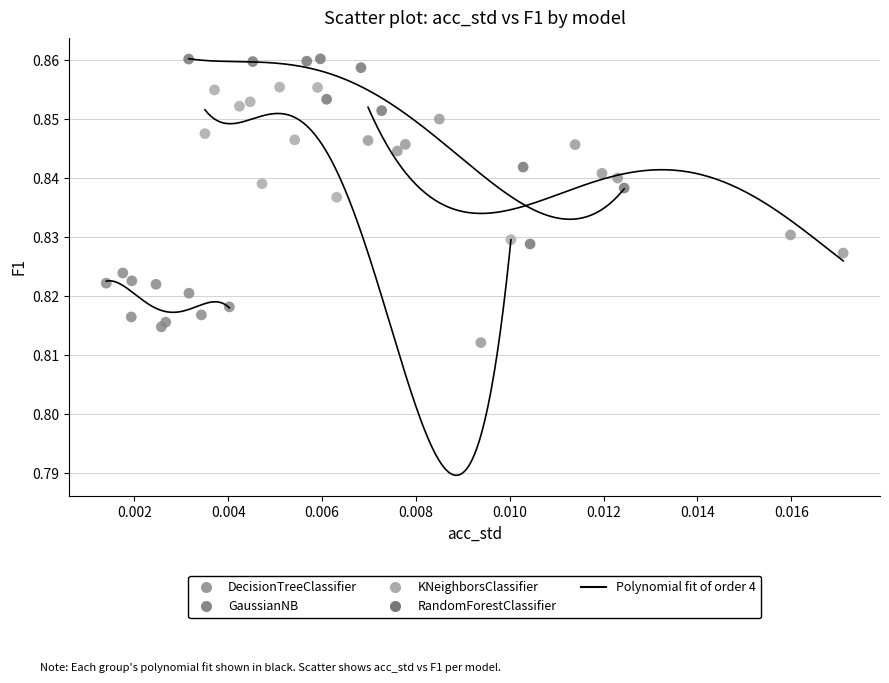

Which series contains the highest Y value?

RandomForestClassifier